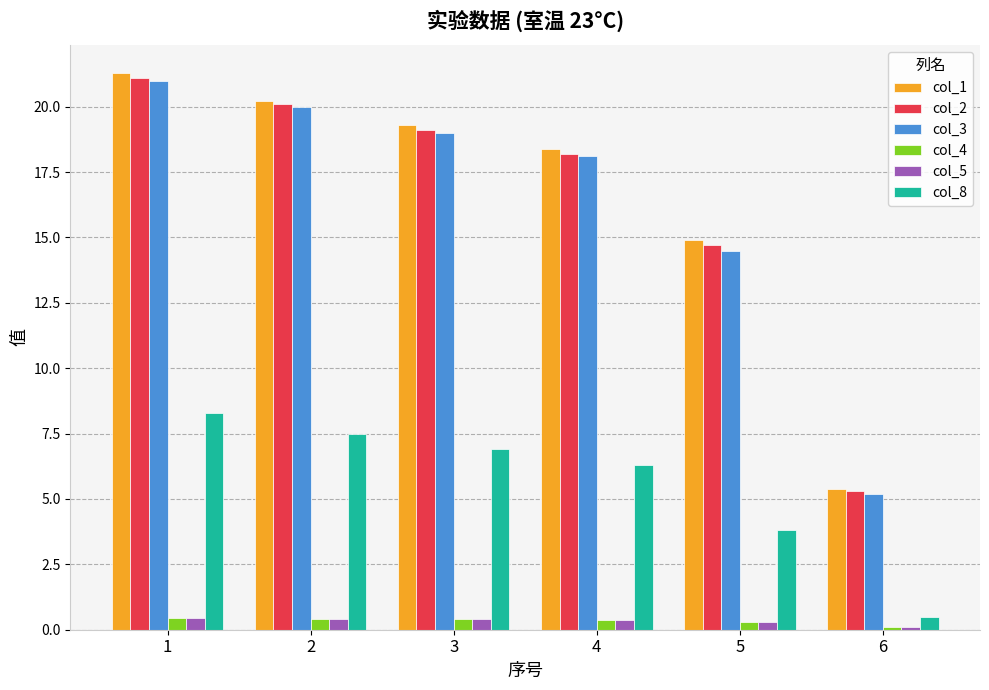

Is the value of col_1 at 2 greater than the value of col_5 at 1?

Yes